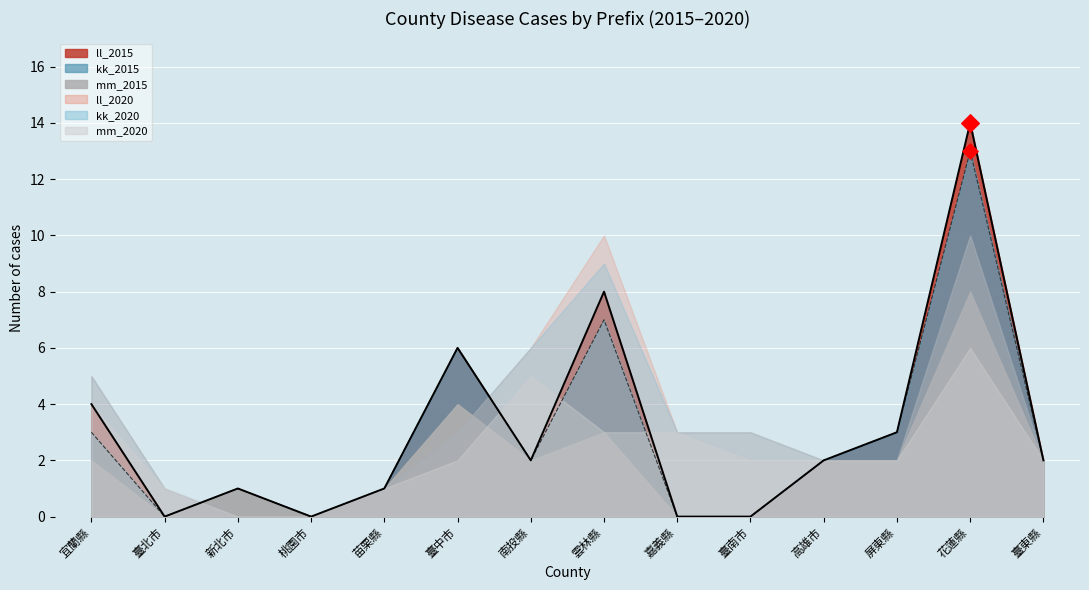

Is the value of ll_2015 at 臺南市 greater than the value of kk_2015 at 臺東縣?

No